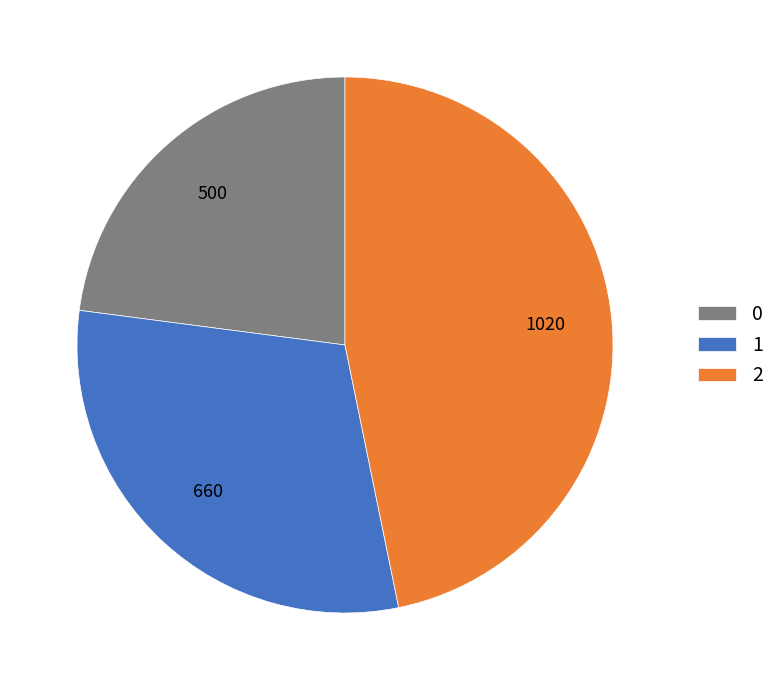

Is there a majority slice in this chart?

No